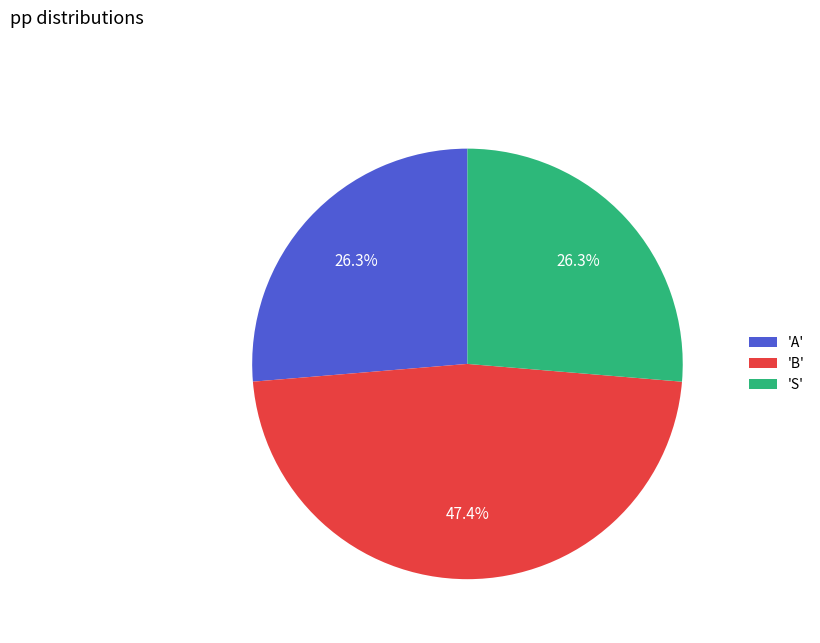

Is there any slice that represents more than half of the pie?

No